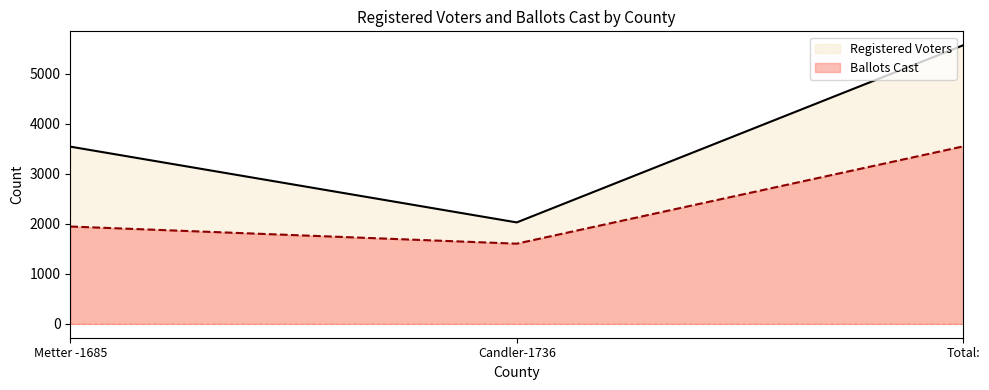

Reading left to right, extract all data points from this chart.

Ballots Cast: Metter -1685=1946	Candler-1736=1603	Total:=3549
Registered Voters: Metter -1685=3544	Candler-1736=2028	Total:=5572